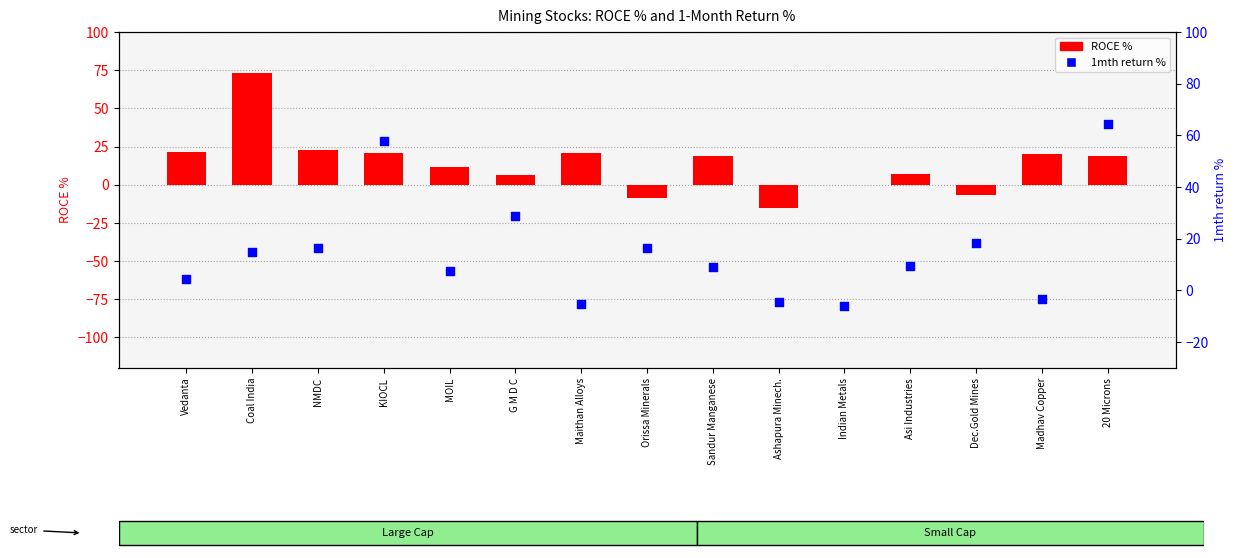

At how many categories does at least one series exceed 51?

3